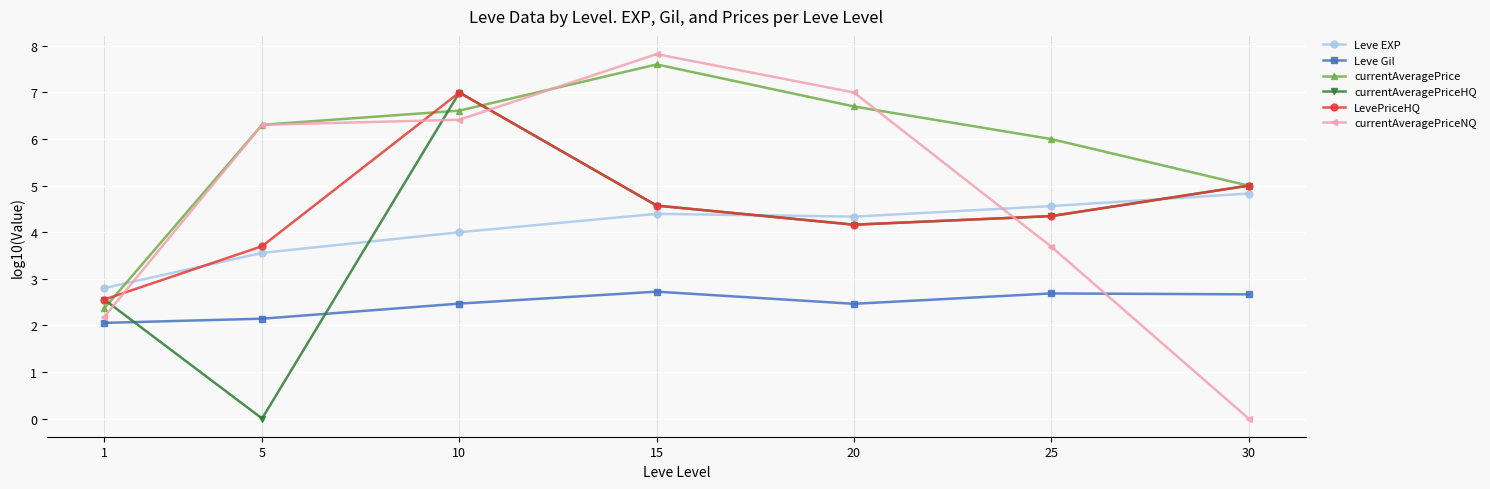

True or false: currentAveragePrice and Leve Gil cross at least once.

False